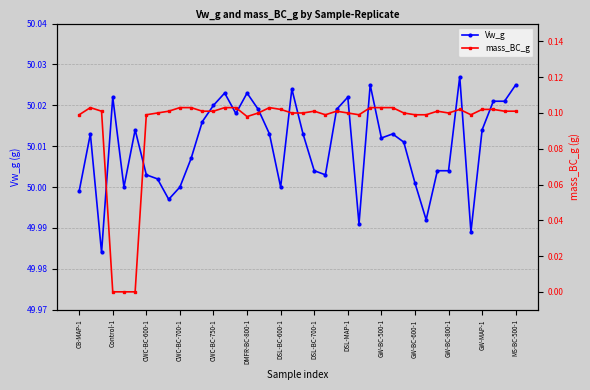

True or false: Vw_g has more than 2 points higher than both neighbors.

True